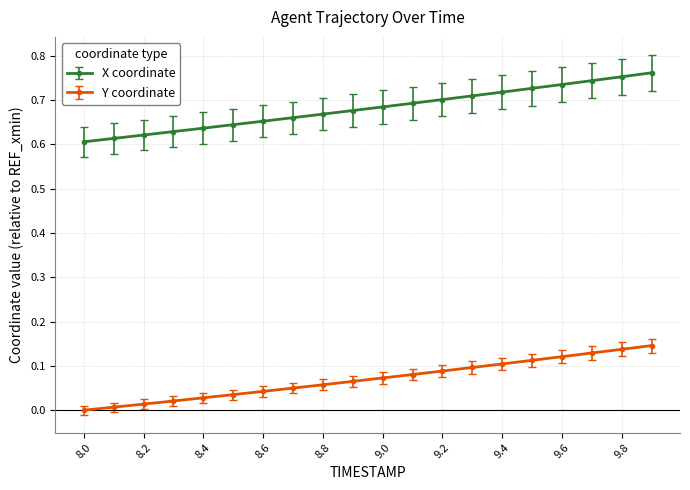

True or false: Y coordinate and X coordinate cross at least once.

False